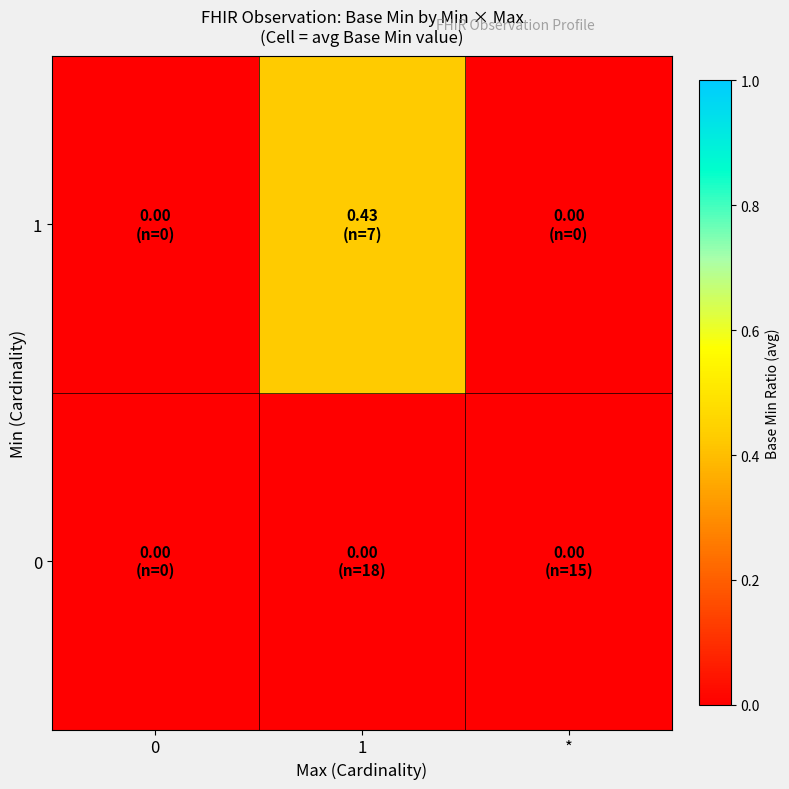

List the series in order of their overall mean, lowest first.

0, 1